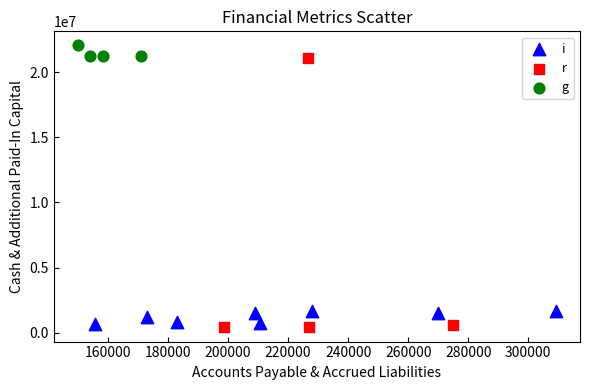

Which series has the largest Y range (max minus min)?

r